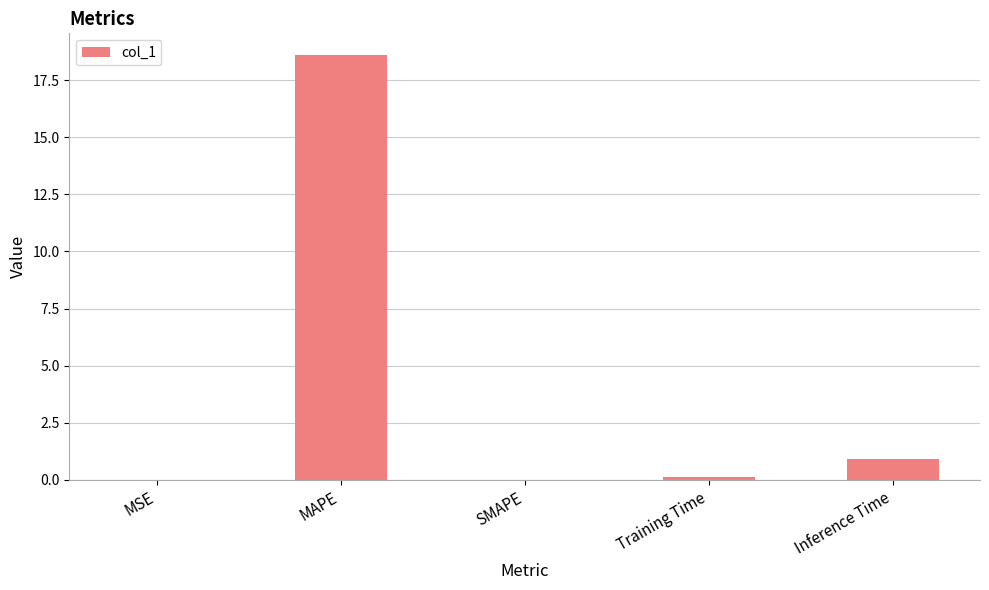

What is the sum of all values?

19.7